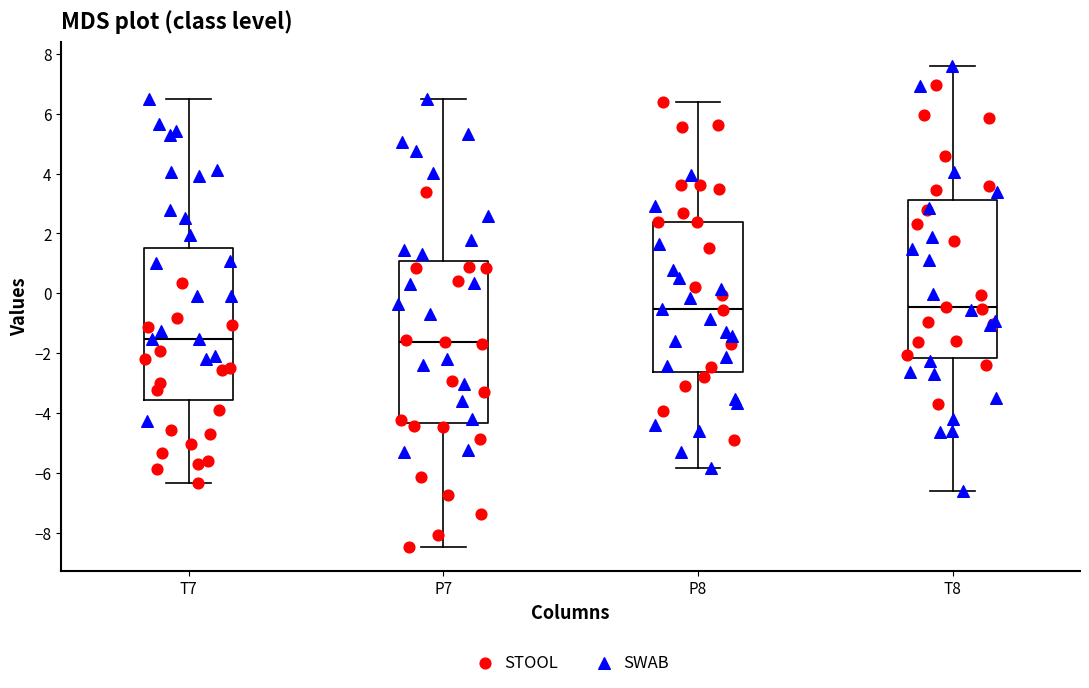

Where is the upper edge of the box for P8 on the y-axis? The values are not printed on the chart, so give them approximately, as read against the axis.

2.4